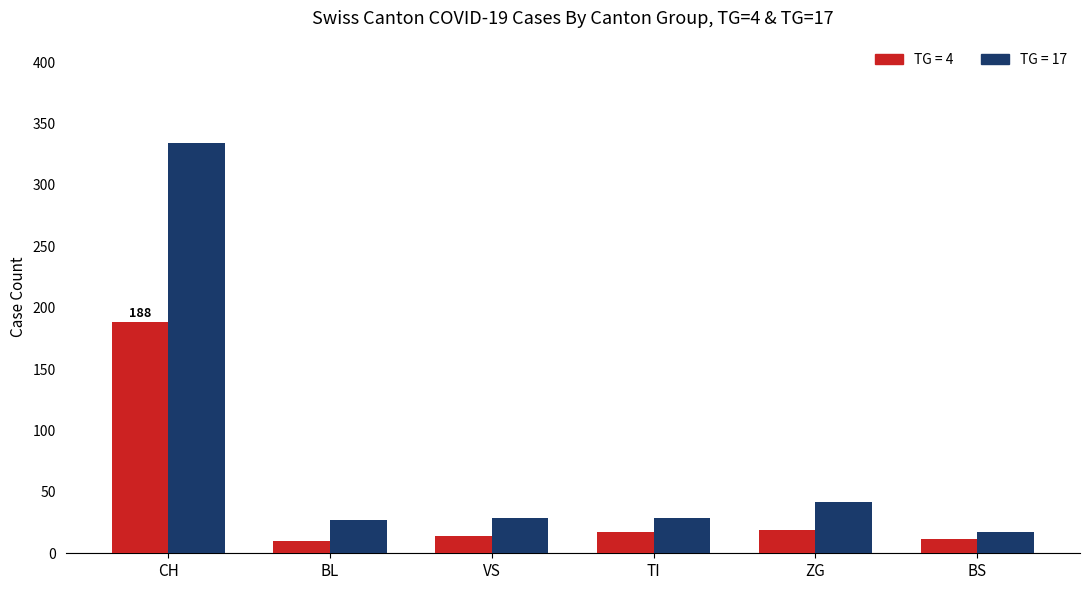

Which category has the highest value across all series?

CH